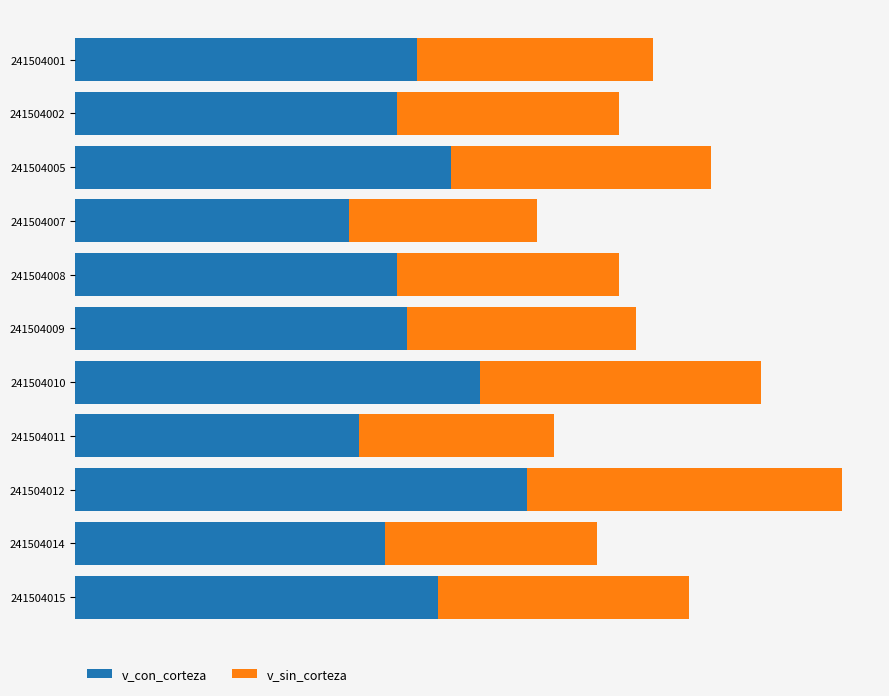

Rank the series by their average value, from lowest to highest.

v_sin_corteza, v_con_corteza